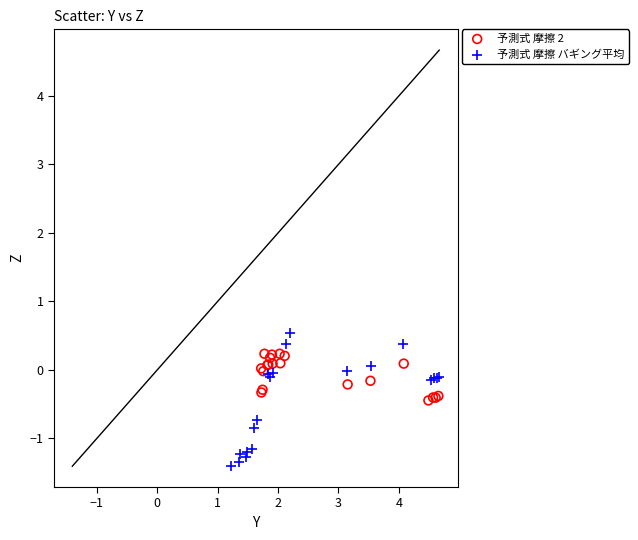

Which series has the largest Y range (max minus min)?

予測式 摩擦 バギング平均